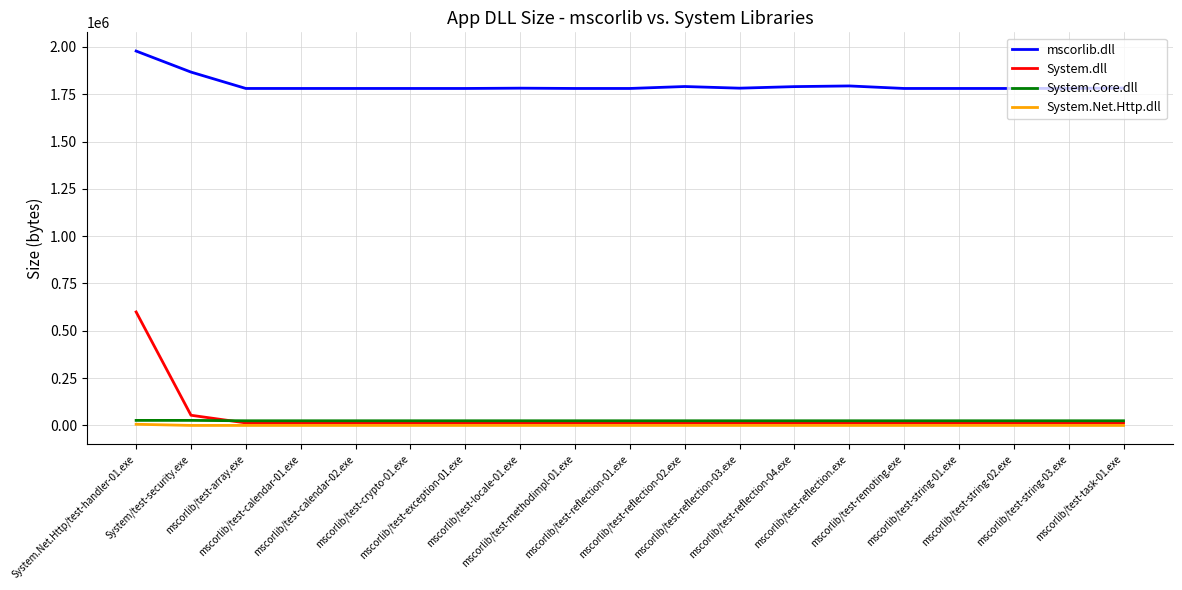

What is the greatest value displayed?

1977856